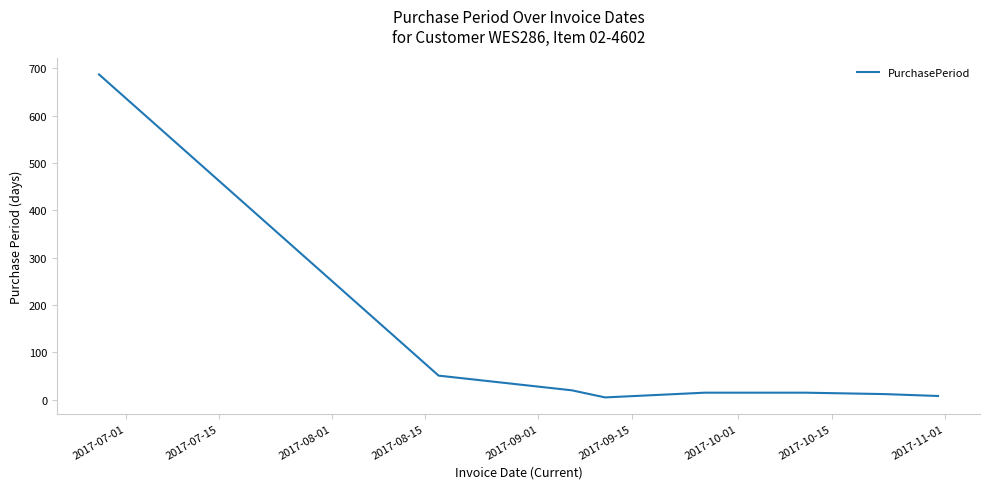

What is the difference between the second highest and minimum values?

46